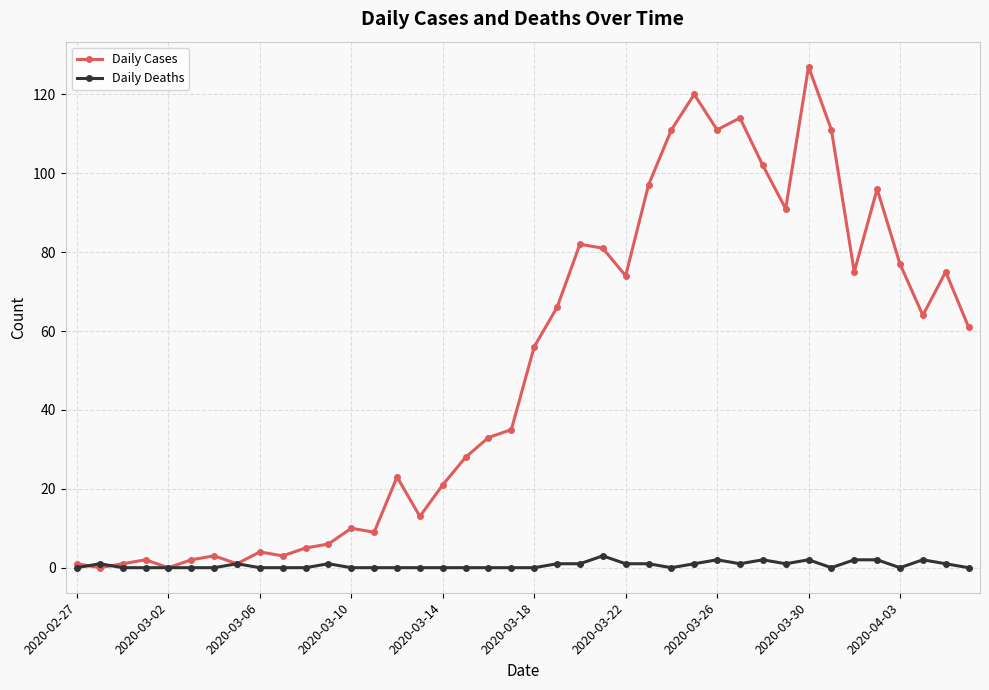

Does the chart display data point markers on the line(s)?

Yes